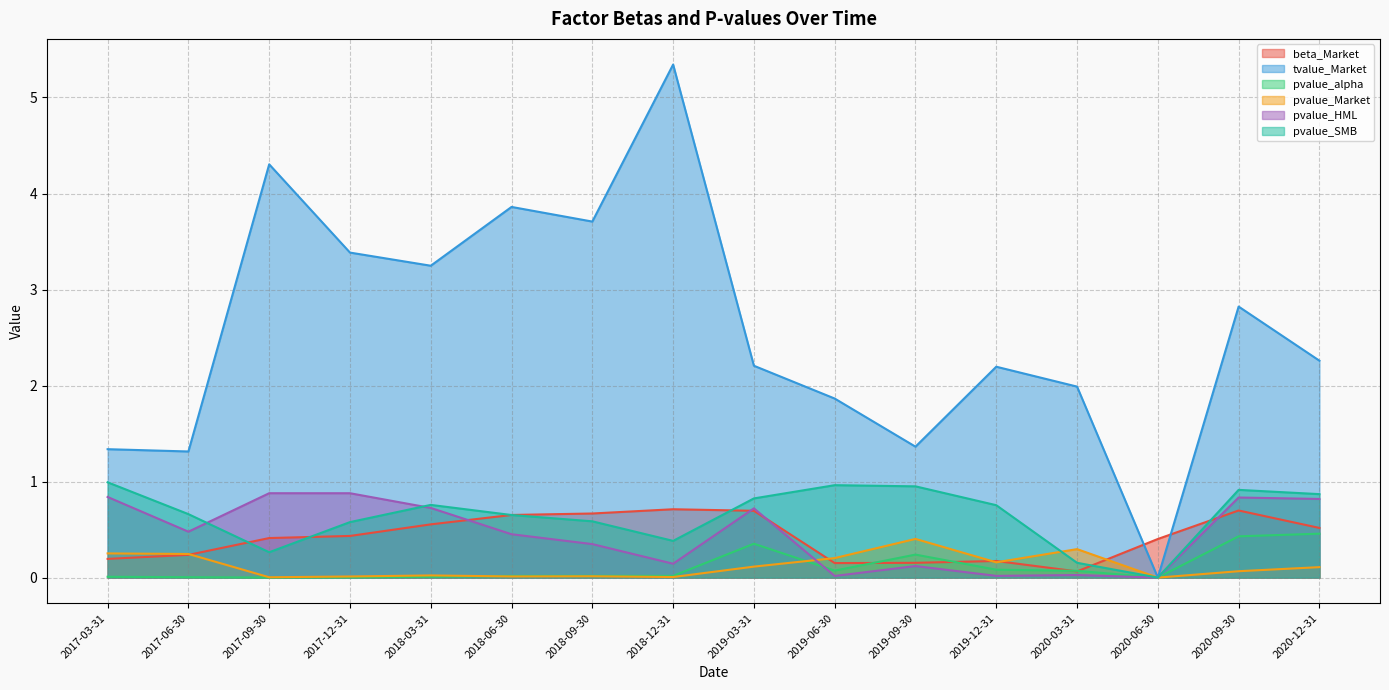

At how many categories does at least one series exceed 1?

15